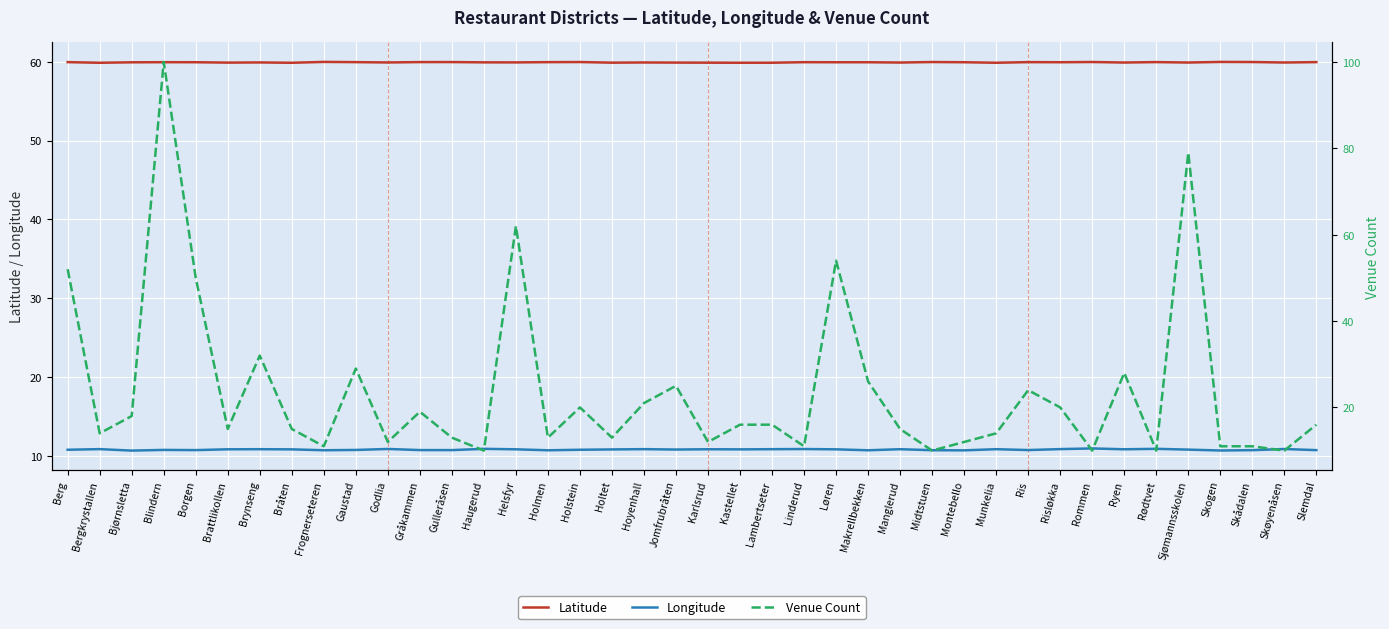

Reading right to left, what are all the values shown in this chart?

Latitude: Slemdal=60.0	Skøyenåsen=59.9	Skådalen=60.0	Skogen=60.0	Sjømannsskolen=59.9	Rødtvet=60.0	Ryen=59.9	Rommen=60.0	Risløkka=59.9	Ris=59.9	Munkelia=59.9	Montebello=59.9	Midtstuen=60.0	Manglerud=59.9	Makrellbekken=59.9	Løren=59.9	Linderud=59.9	Lambertseter=59.9	Kastellet=59.9	Karlsrud=59.9	Jomfrubråten=59.9	Hoyenhall=59.9	Holtet=59.9	Holstein=60.0	Holmen=59.9	Helsfyr=59.9	Haugerud=59.9	Gulleråsen=60.0	Gråkammen=60.0	Godlia=59.9	Gaustad=59.9	Frognerseteren=60.0	Bråten=59.9	Brynseng=59.9	Brattlikollen=59.9	Borgen=59.9	Blindern=59.9	Bjørnsletta=59.9	Bergkrystallen=59.9	Berg=59.9
Longitude: Slemdal=10.7	Skøyenåsen=10.8	Skådalen=10.7	Skogen=10.6	Sjømannsskolen=10.8	Rødtvet=10.9	Ryen=10.8	Rommen=10.9	Risløkka=10.8	Ris=10.7	Munkelia=10.8	Montebello=10.7	Midtstuen=10.7	Manglerud=10.8	Makrellbekken=10.7	Løren=10.8	Linderud=10.8	Lambertseter=10.8	Kastellet=10.8	Karlsrud=10.8	Jomfrubråten=10.8	Hoyenhall=10.8	Holtet=10.8	Holstein=10.7	Holmen=10.7	Helsfyr=10.8	Haugerud=10.9	Gulleråsen=10.7	Gråkammen=10.7	Godlia=10.8	Gaustad=10.7	Frognerseteren=10.7	Bråten=10.8	Brynseng=10.8	Brattlikollen=10.8	Borgen=10.7	Blindern=10.7	Bjørnsletta=10.6	Bergkrystallen=10.8	Berg=10.7
Venue Count: Slemdal=16.0	Skøyenåsen=10.0	Skådalen=11.0	Skogen=11.0	Sjømannsskolen=79.0	Rødtvet=10.0	Ryen=28.0	Rommen=10.0	Risløkka=20.0	Ris=24.0	Munkelia=14.0	Montebello=12.0	Midtstuen=10.0	Manglerud=15.0	Makrellbekken=26.0	Løren=54.0	Linderud=11.0	Lambertseter=16.0	Kastellet=16.0	Karlsrud=12.0	Jomfrubråten=25.0	Hoyenhall=21.0	Holtet=13.0	Holstein=20.0	Holmen=13.0	Helsfyr=62.0	Haugerud=10.0	Gulleråsen=13.0	Gråkammen=19.0	Godlia=12.0	Gaustad=29.0	Frognerseteren=11.0	Bråten=15.0	Brynseng=32.0	Brattlikollen=15.0	Borgen=50.0	Blindern=100.0	Bjørnsletta=18.0	Bergkrystallen=14.0	Berg=52.0